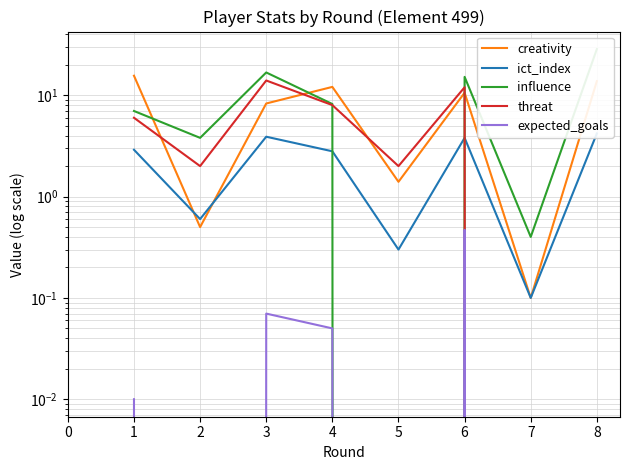

Between 1 and 8, which series saw the biggest shift?

influence